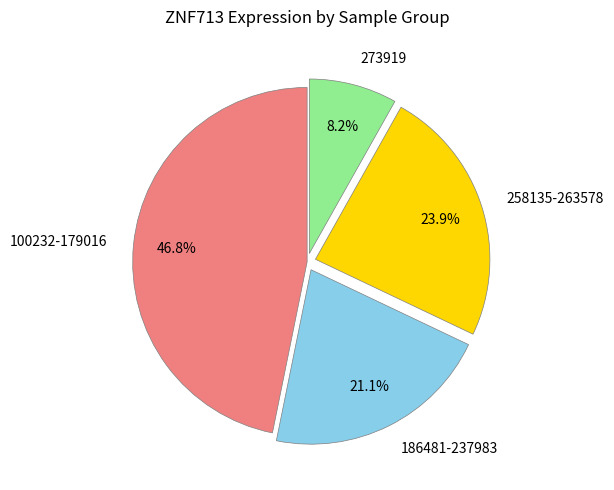

Rank the categories by value from highest to lowest.

100232-179016, 258135-263578, 186481-237983, 273919